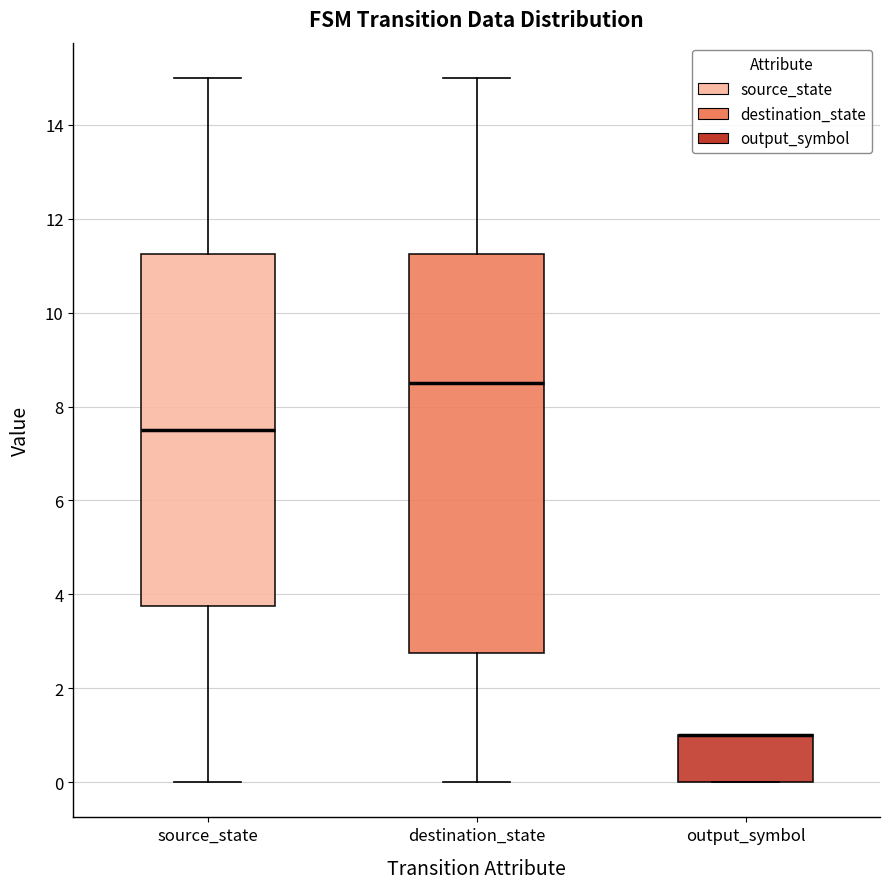

Where does the median line of the box for source_state sit on the y-axis? The values are not printed on the chart, so give them approximately, as read against the axis.

7.6